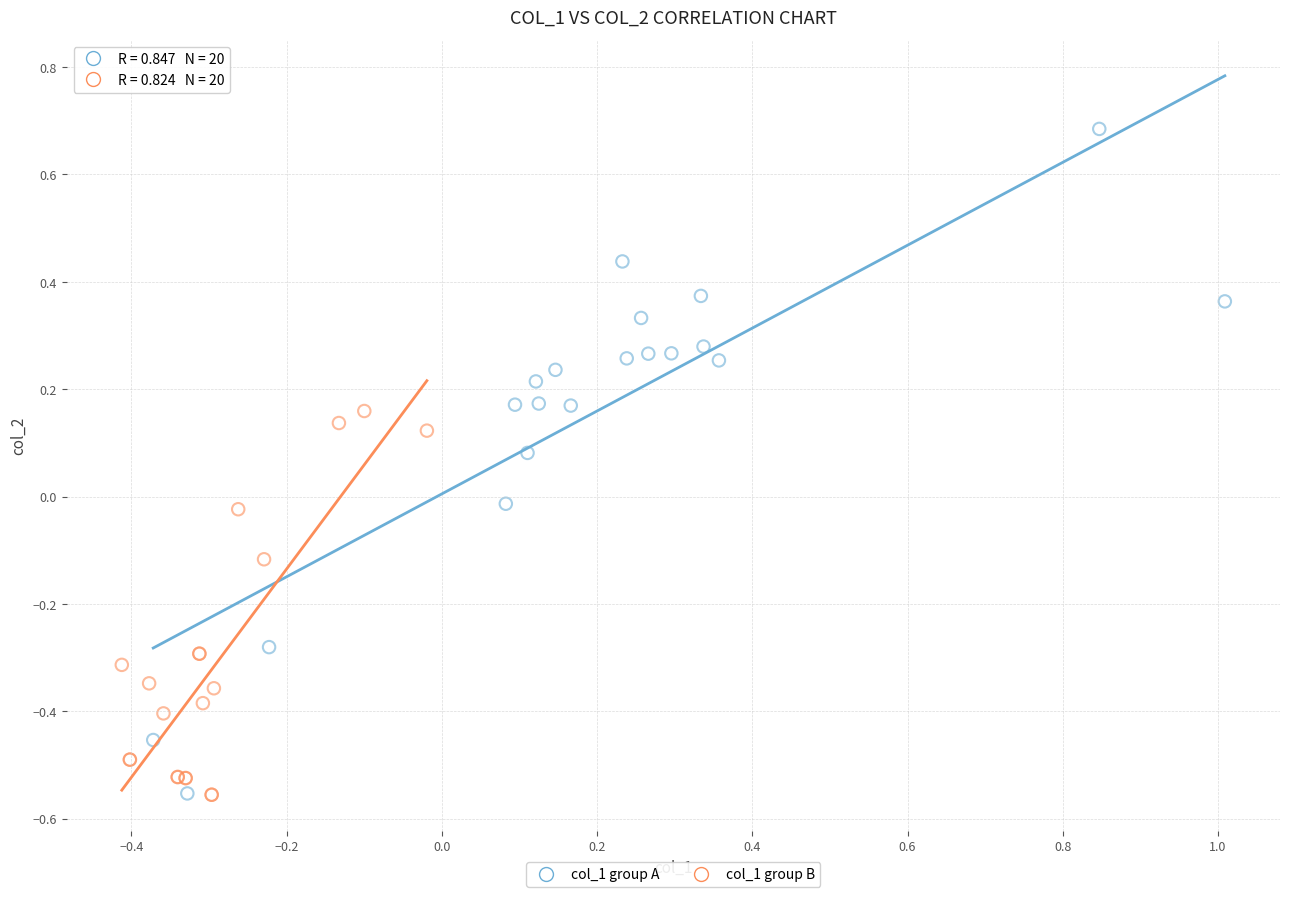

Which series contains the highest Y value?

col_1 group A